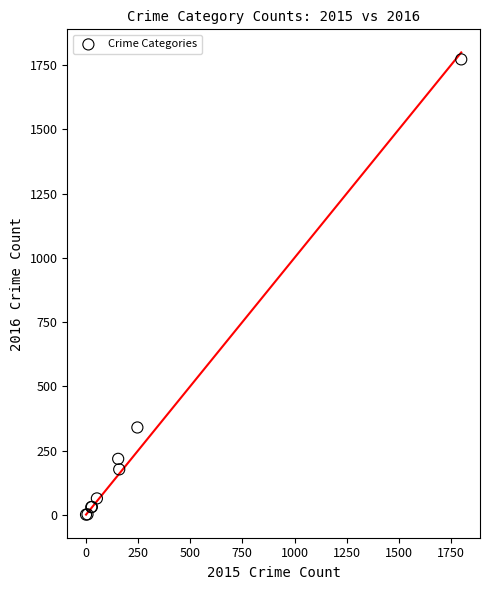

What Y value in the scatter plot is closest to 886?

340